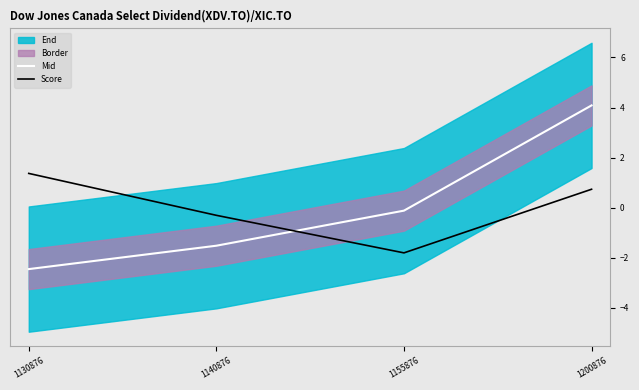

Which series changed the most between 1155876 and 1200876?

Mid